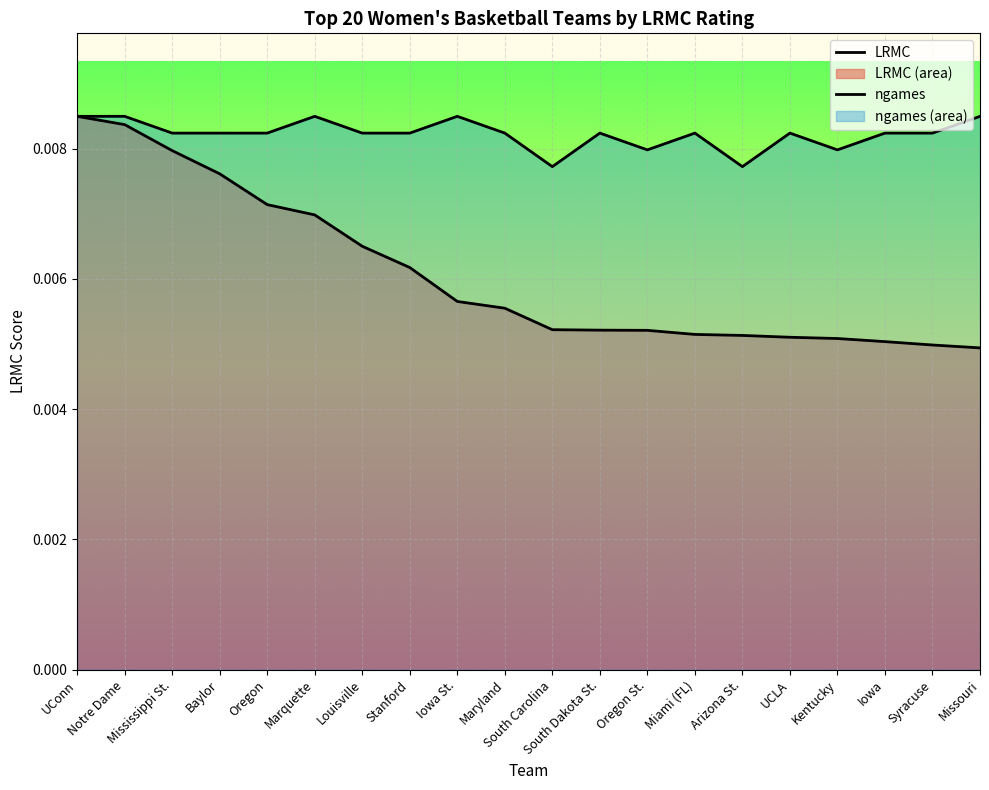

What is the sum of all LRMC values?

0.1